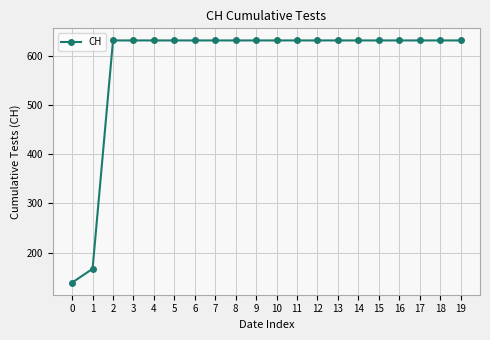

The chart shows a value of 1072 at 12. True or false?

False